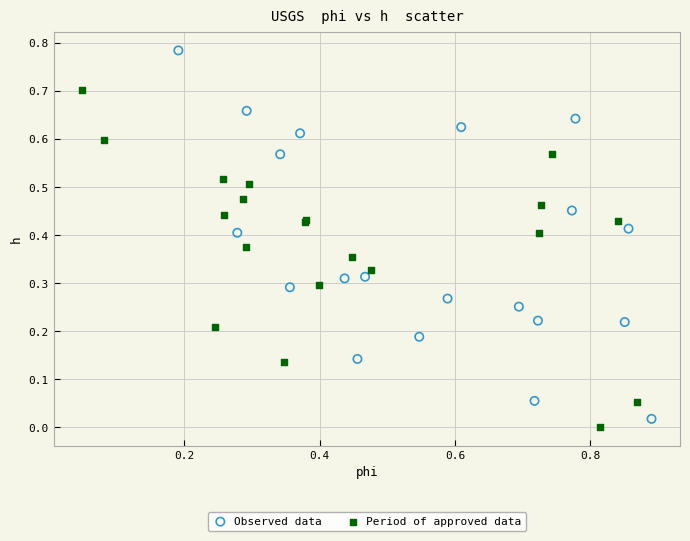

Which series has the widest spread of Y values?

Observed data